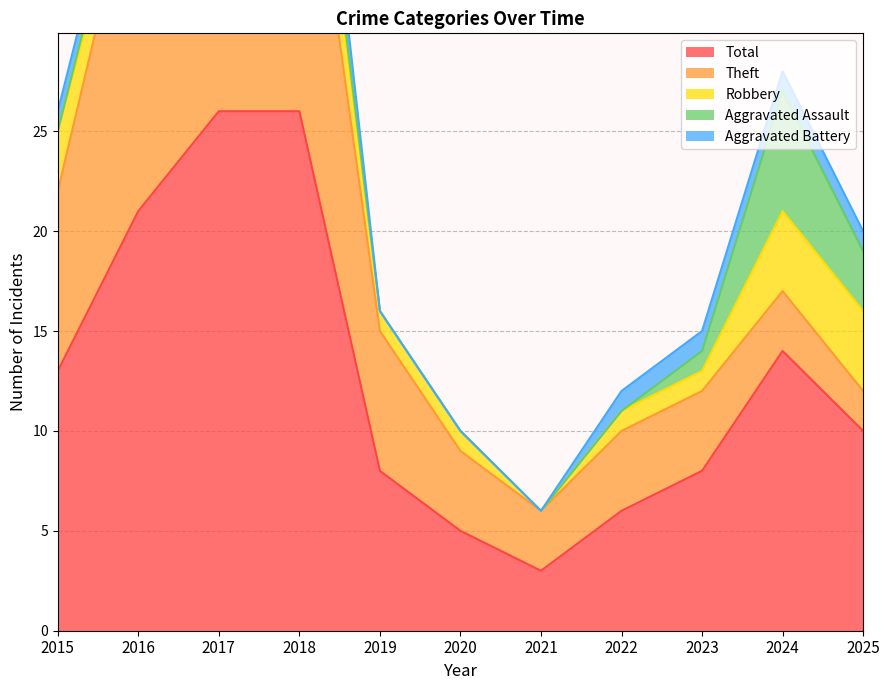

Which series has the largest total across all categories?

Total